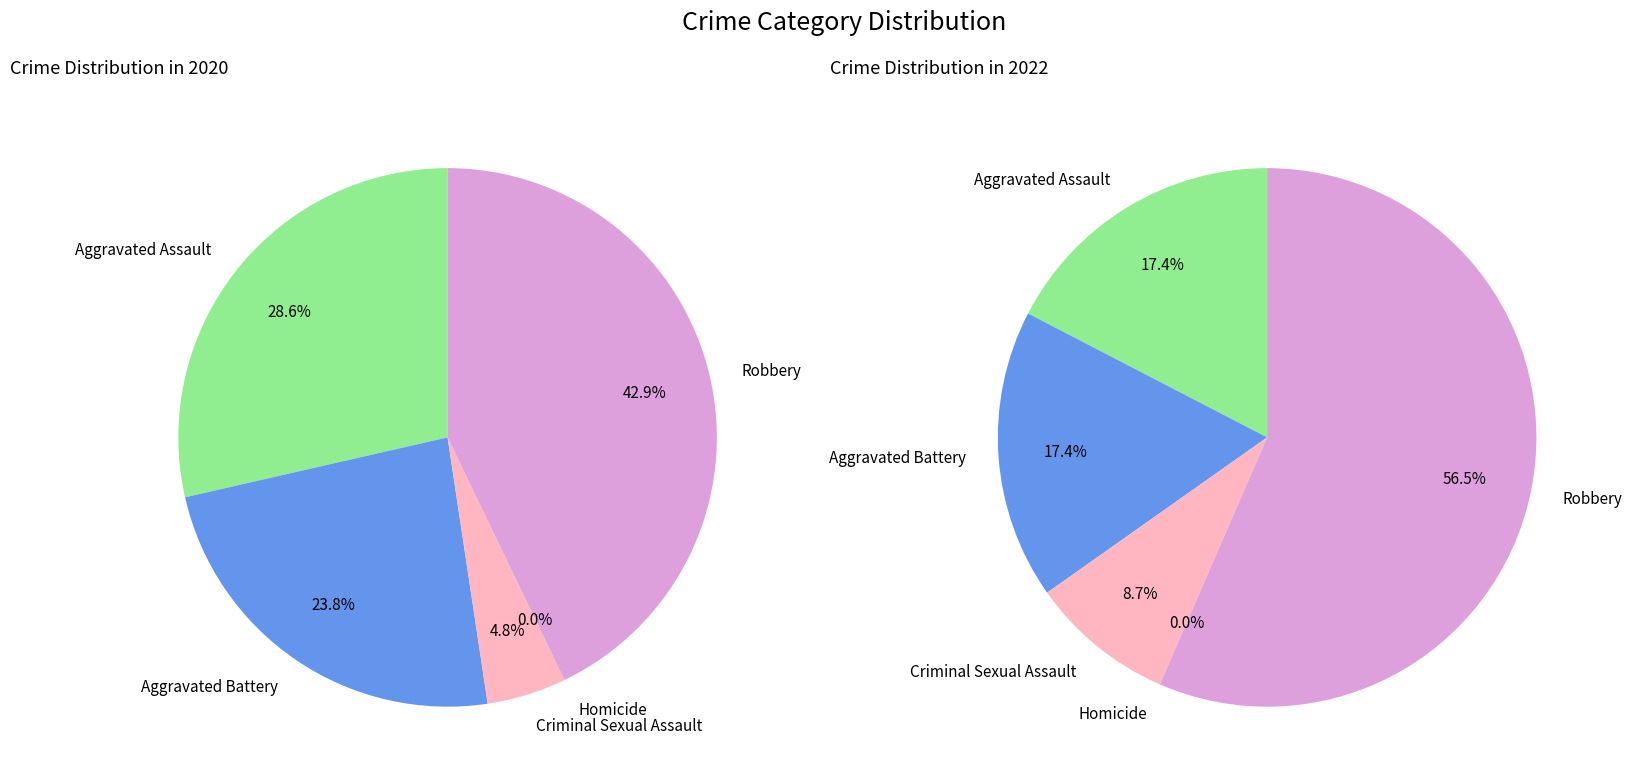

Is 4 the majority of the pie?

No